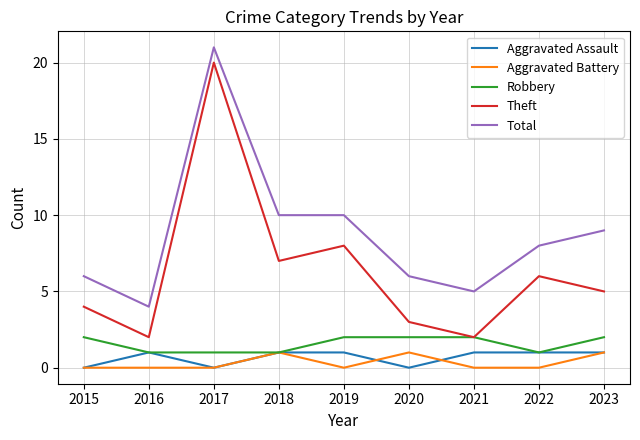

What is the spread (max minus min) of values at 2015?

6